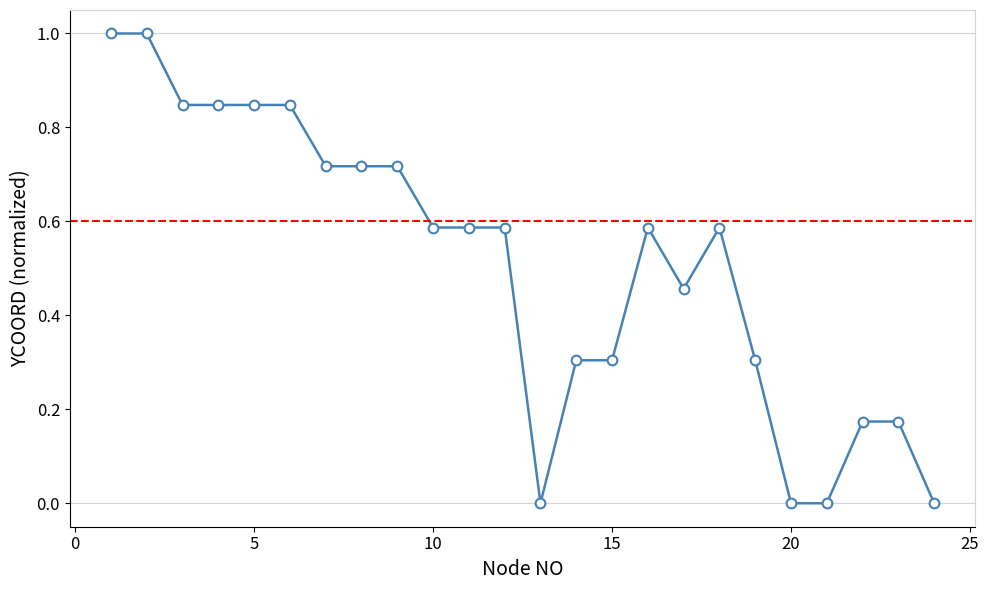

Is this an area chart (filled region under the line)?

No